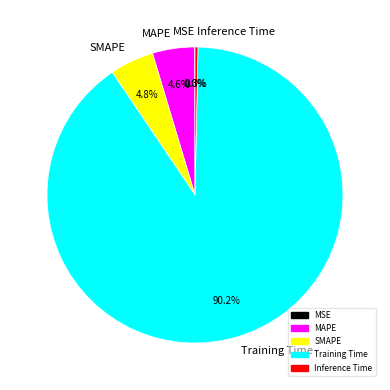

To the nearest percent, what is the difference between the largest and smallest slice percentages?

90%